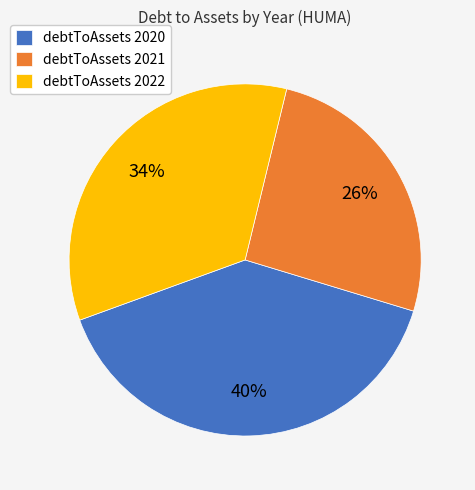

Does debtToAssets 2021 account for over 50% of the chart?

No